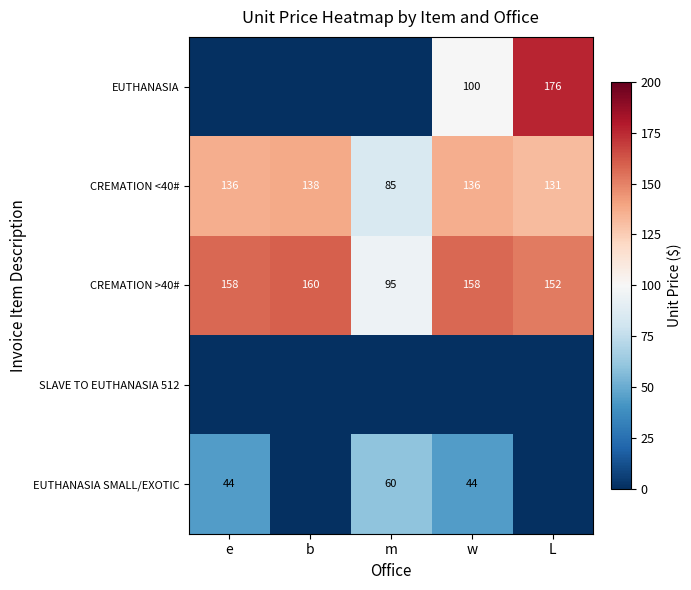

Which category has the lowest value across all series?

e